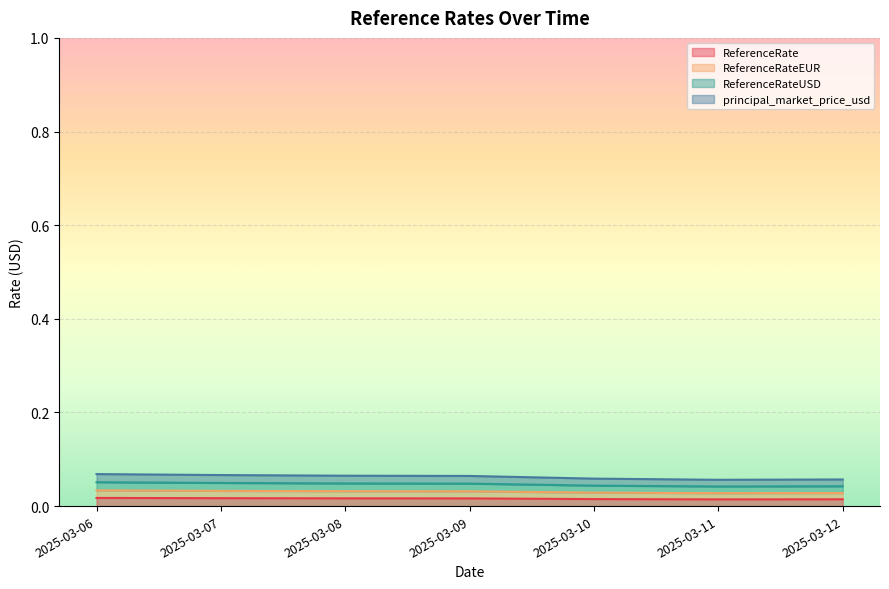

Which category has the highest value in the ReferenceRate series?

2025-03-06